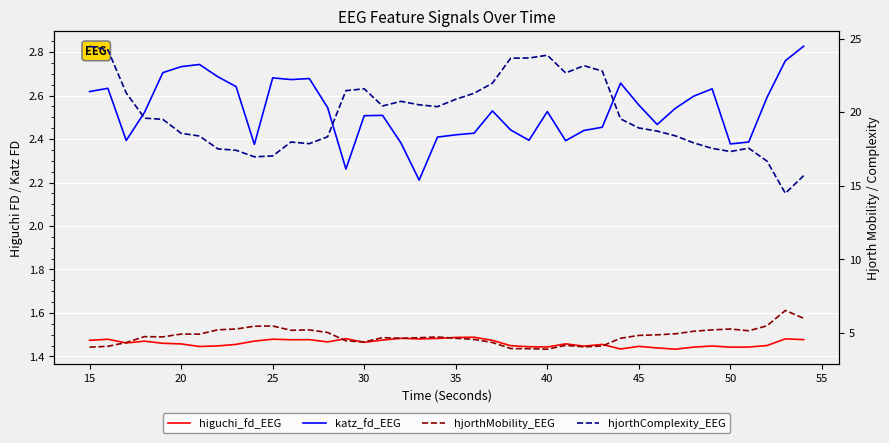

How many higuchi_fd_EEG values are between 1 and 2?

40